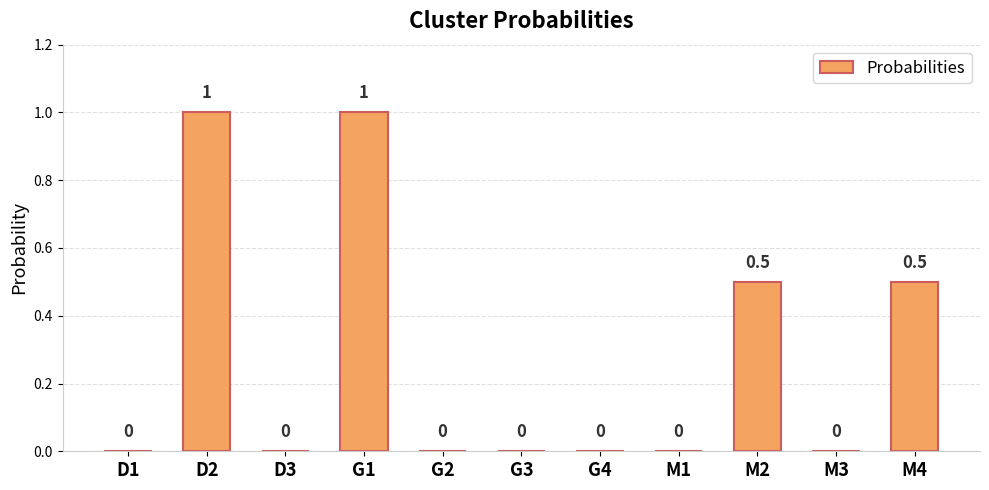

Is it true that the value at G4 is 0.0?

True